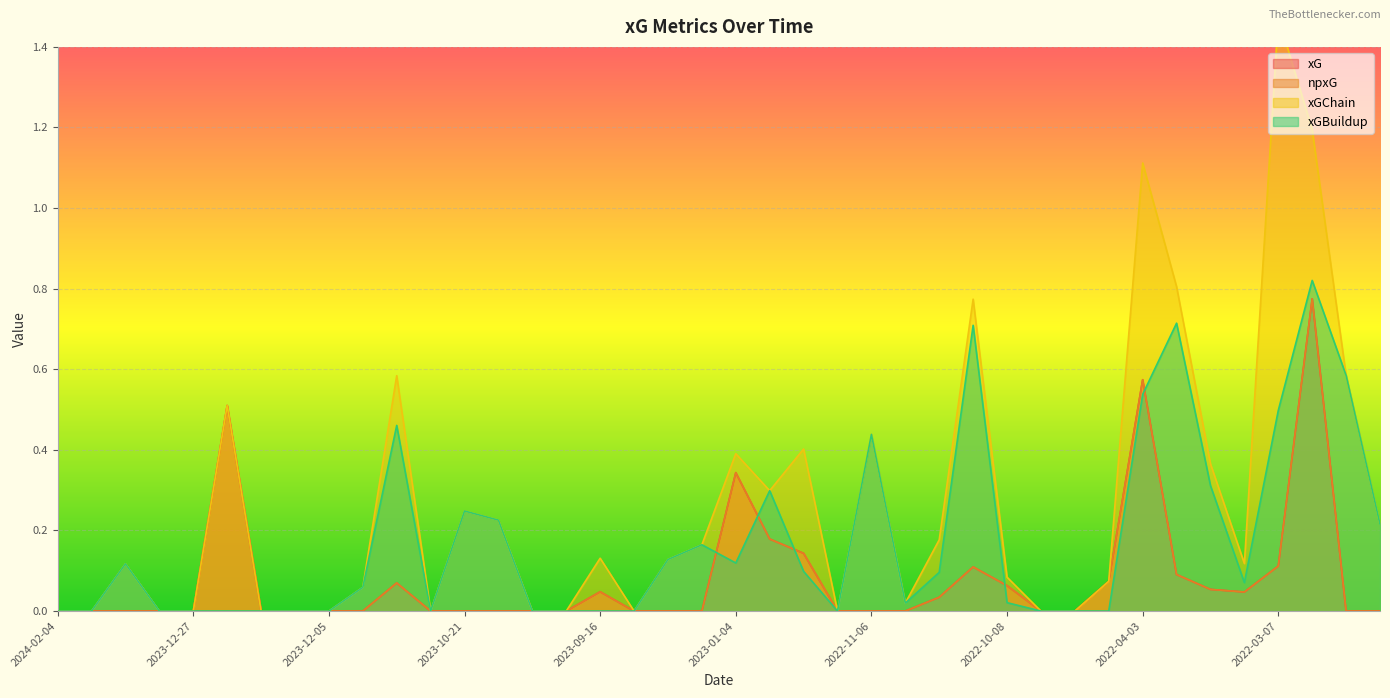

How many data points does each series have?

40